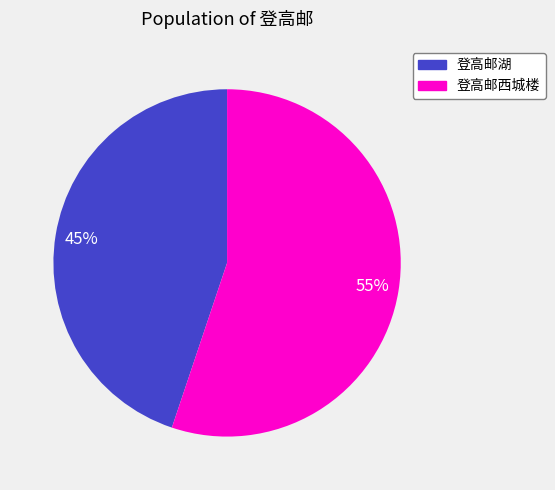

Is there a majority slice in this chart?

Yes